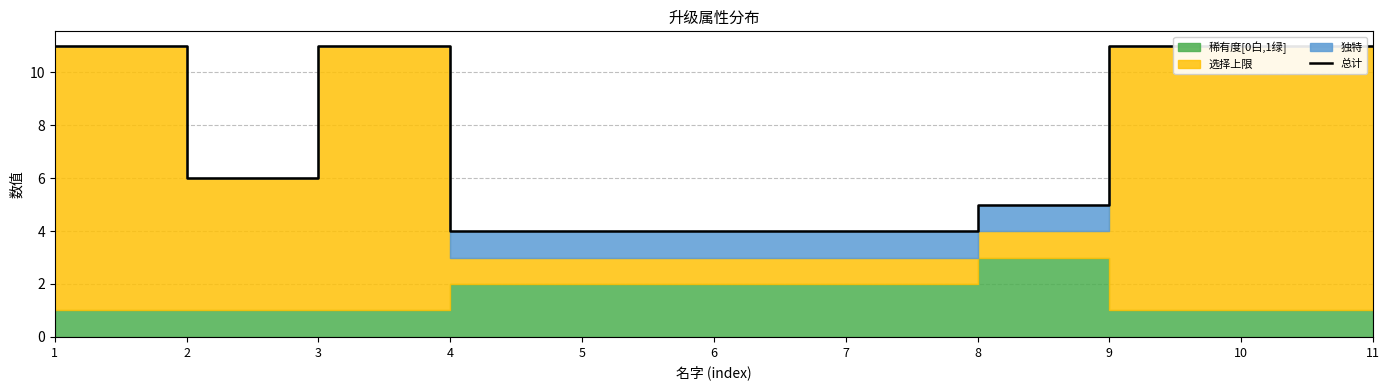

What is the difference between the maximum and minimum values?

7